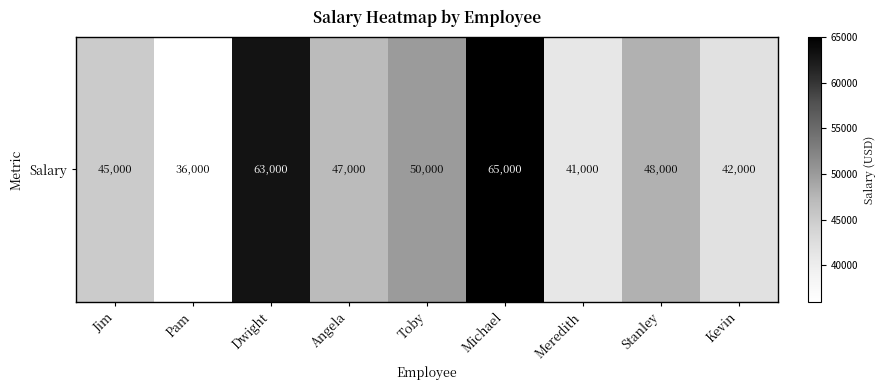

What is the difference between the values at Stanley and Kevin?

6000